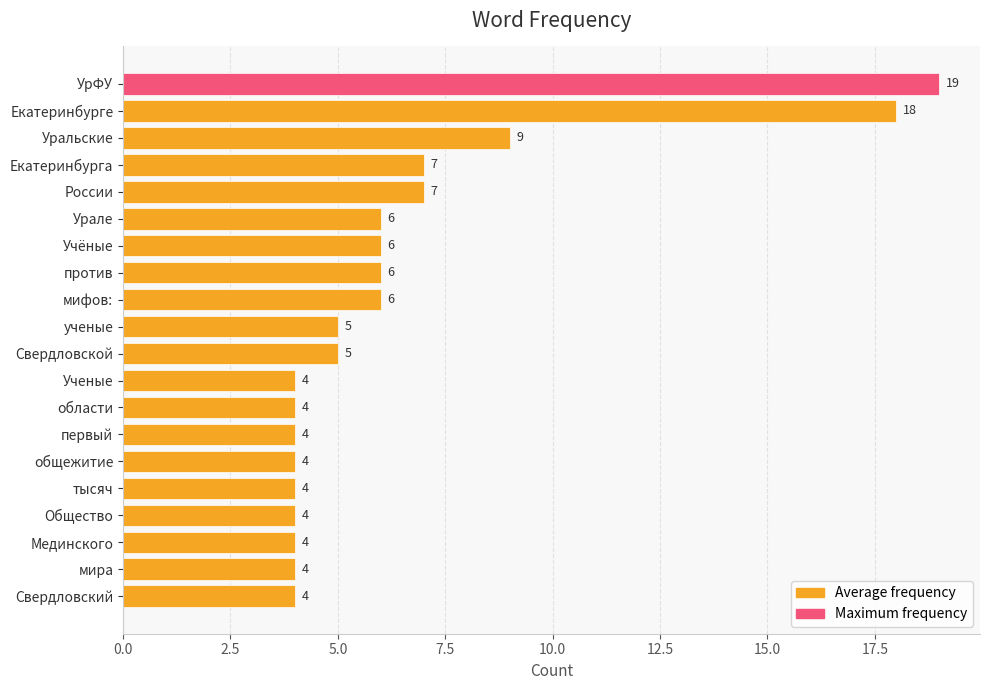

What is the difference between the values at против and УрФУ?

13